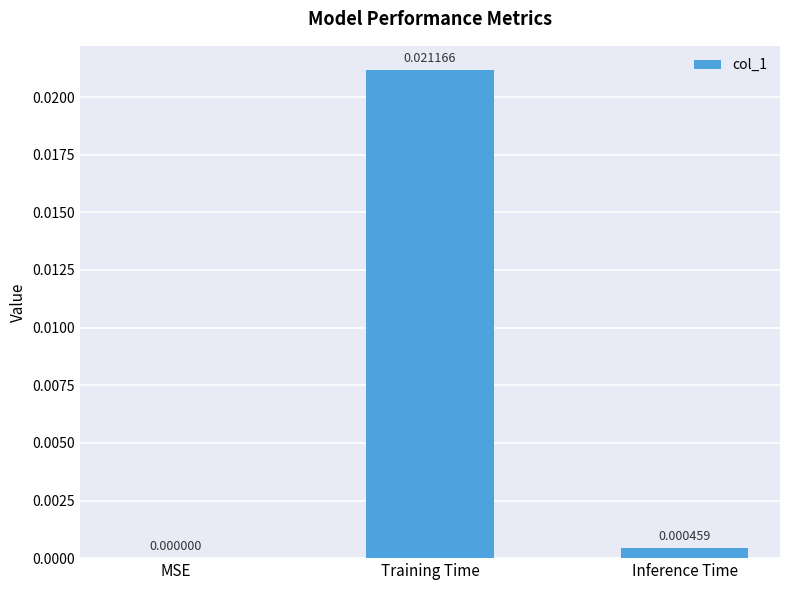

At which label is the value closest to 0?

MSE